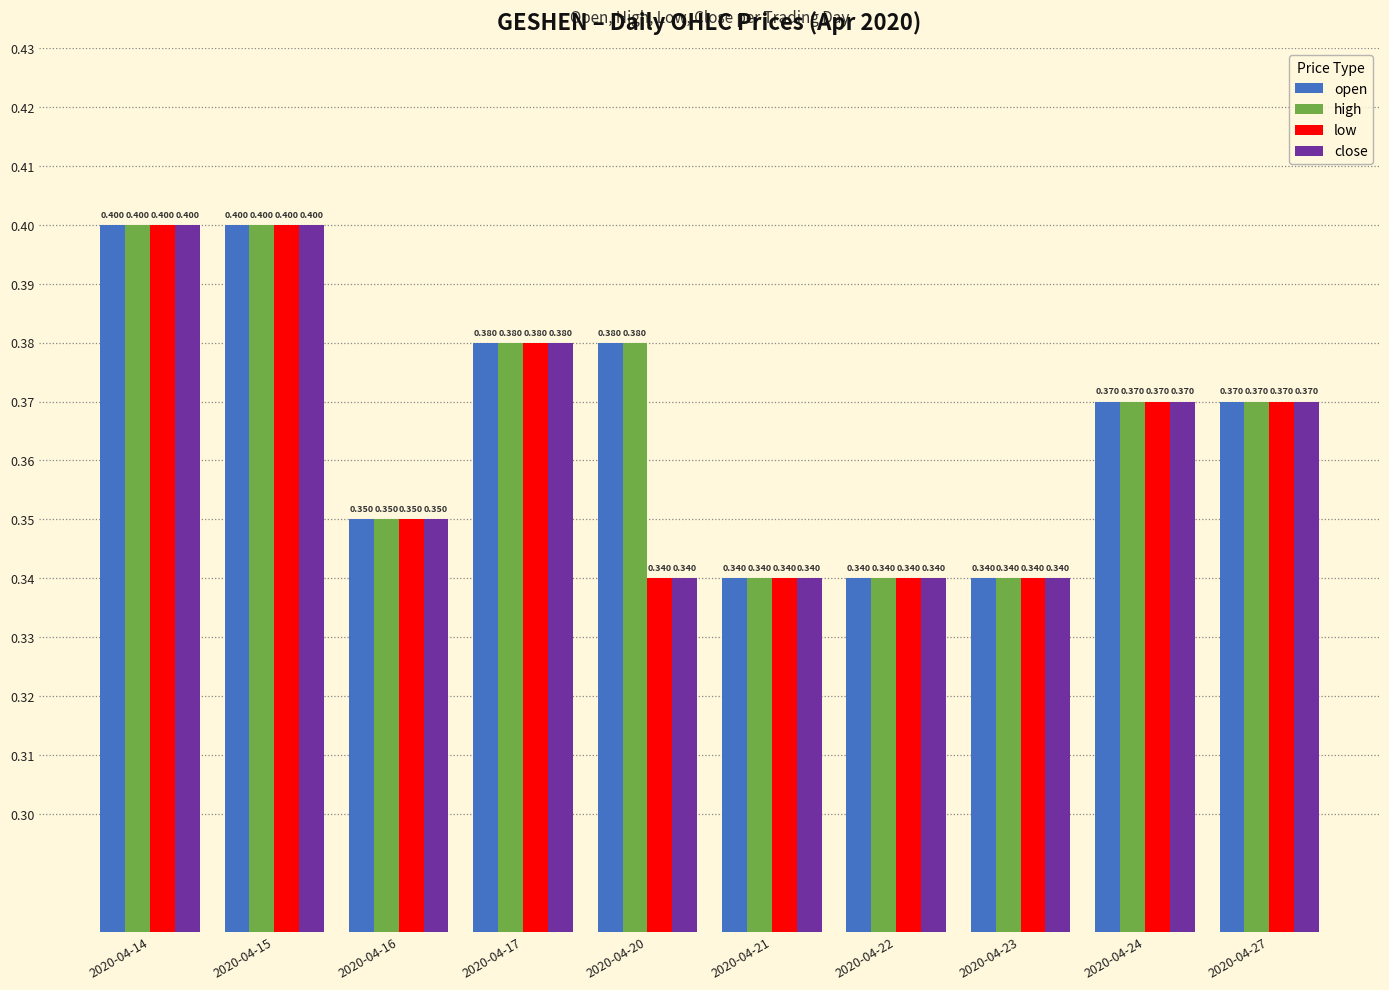

Is the value of low at 2020-04-14 greater than the value of close at 2020-04-21?

Yes